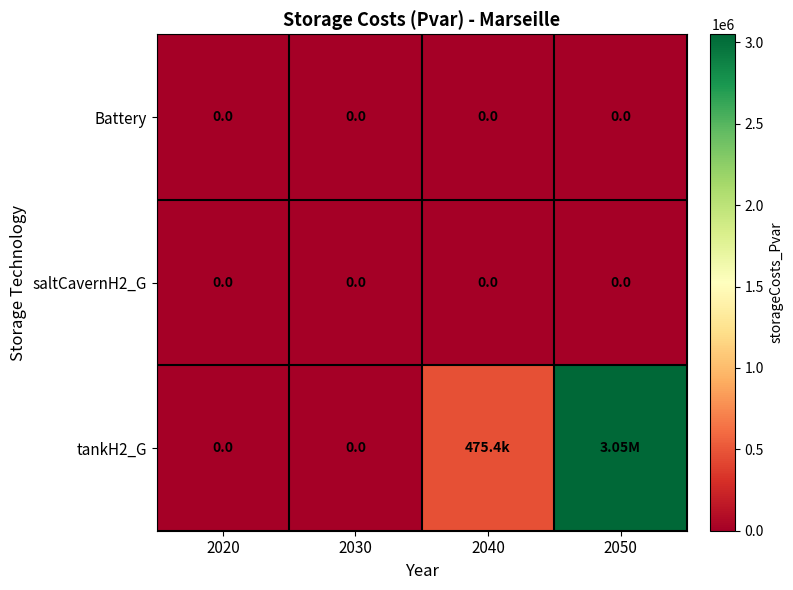

Is the value of saltCavernH2_G at 2020 greater than the value of tankH2_G at 2050?

No